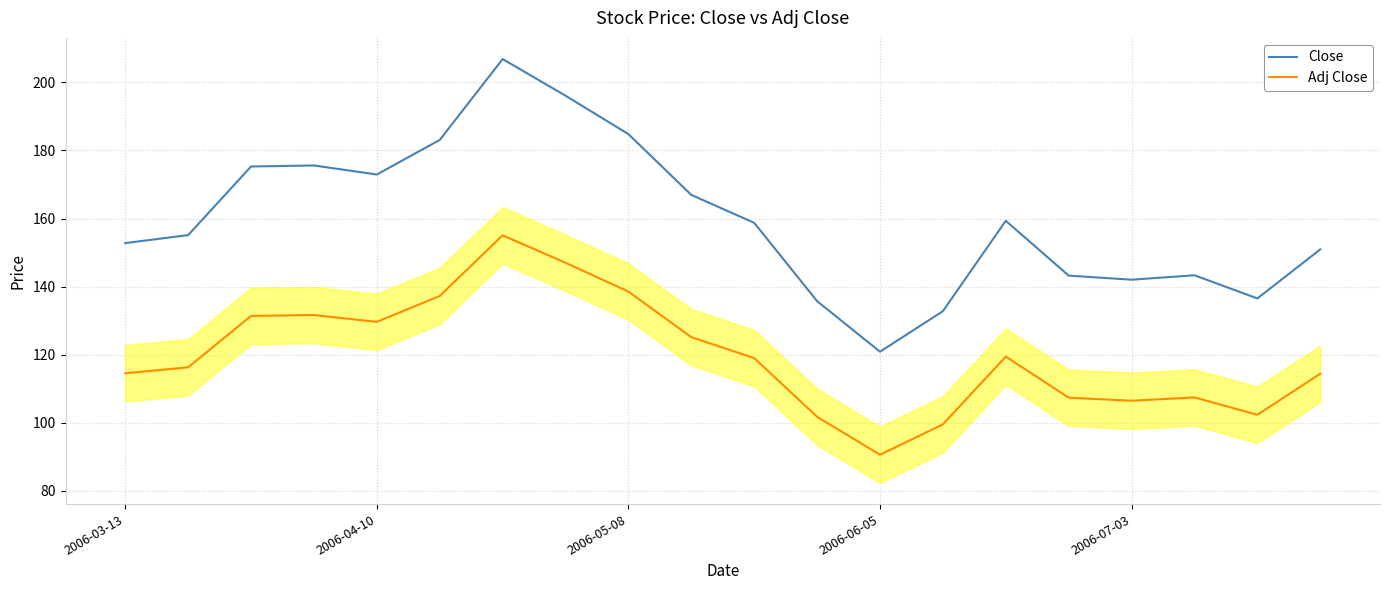

Rank the series by their average value, from highest to lowest.

Close, Adj Close